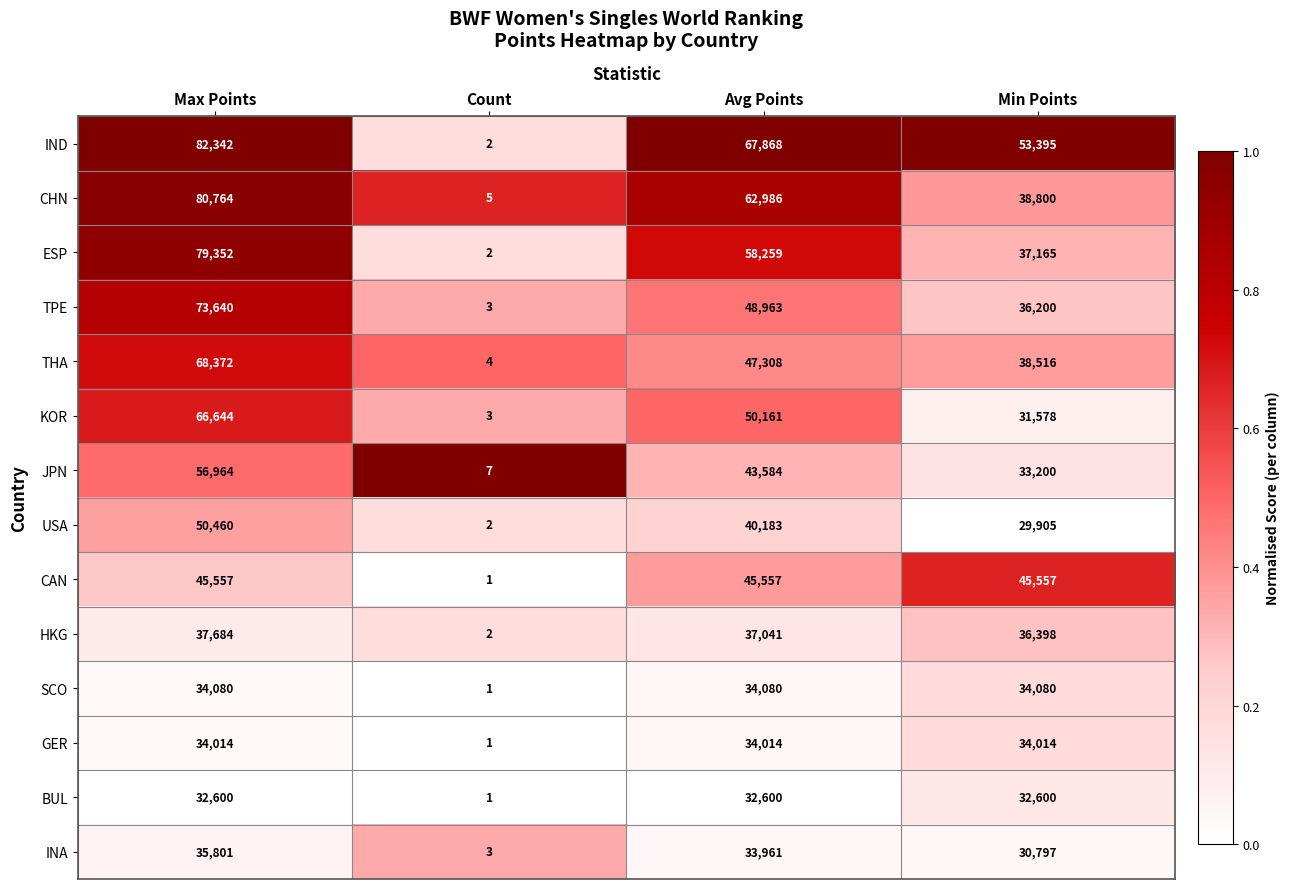

Which series has the largest range (max minus min)?

IND